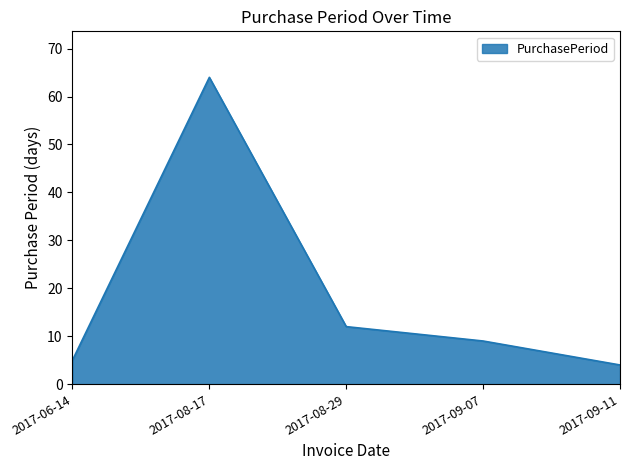

Reading right to left, extract all data points from this chart.

4	9	12	64	5